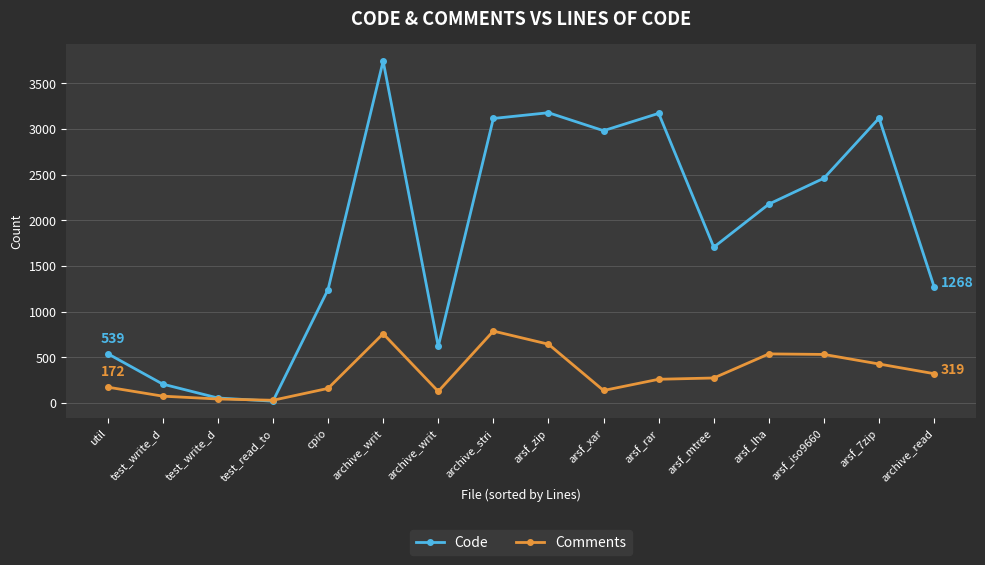

List the labels in order of Comments value, largest first.

archive_stri, archive_writ, arsf_zip, arsf_lha, arsf_iso9660, arsf_7zip, archive_read, arsf_mtree, arsf_rar, util, cpio, arsf_xar, archive_writ, test_write_d, test_write_d, test_read_to